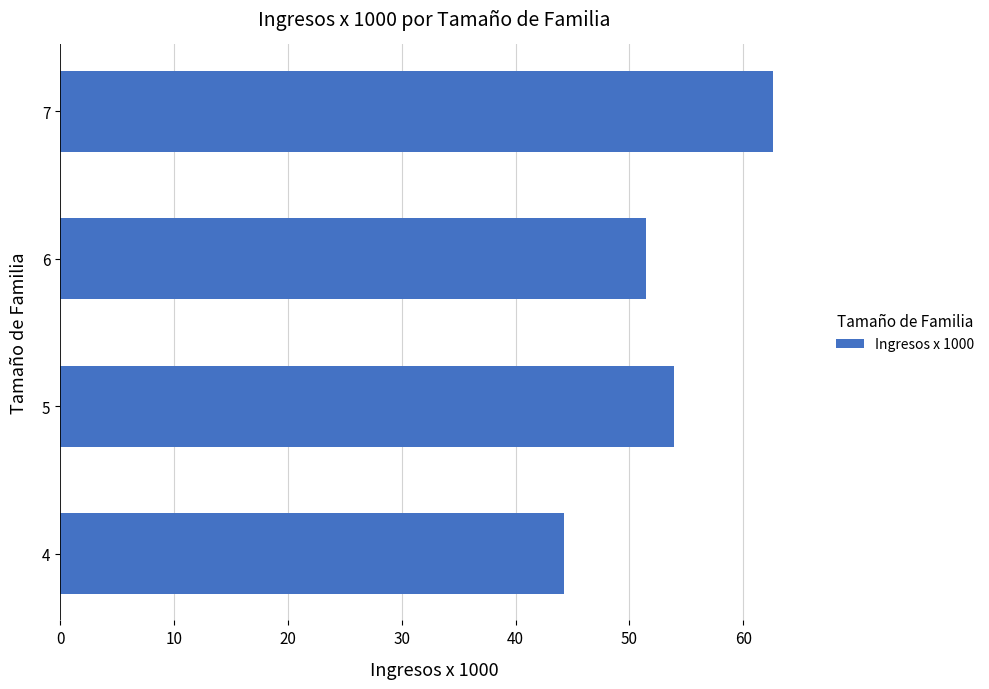

Are the bars horizontal?

Yes